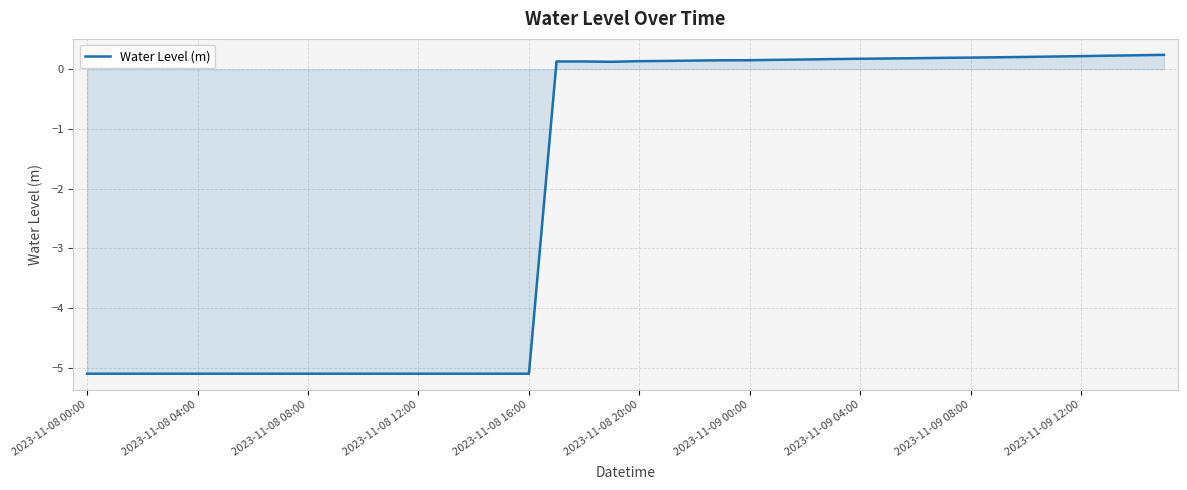

What is the difference between the second highest and second lowest values?

5.3